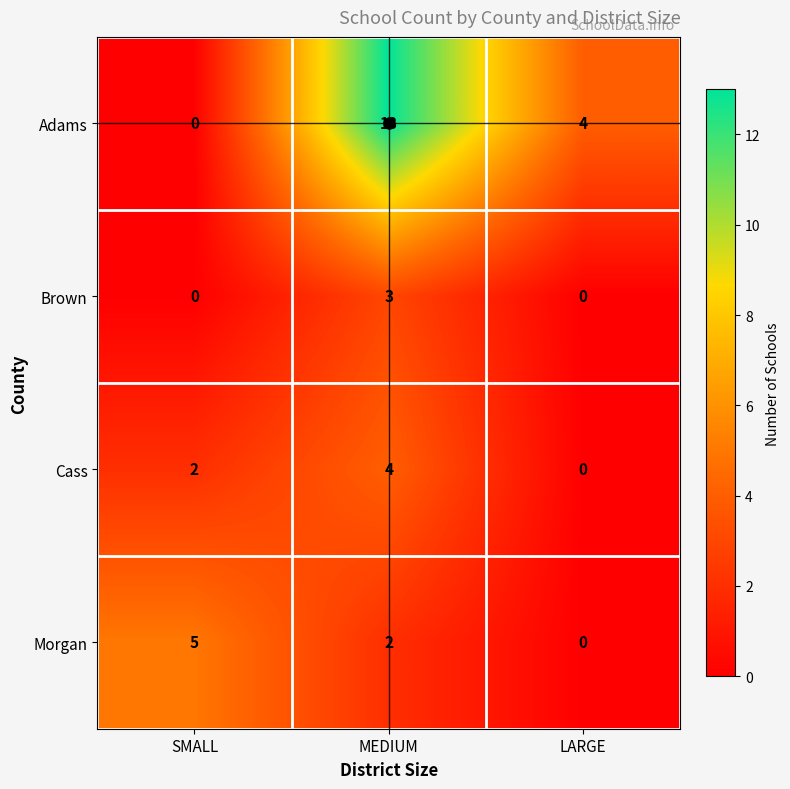

How many data points does each series have?

3